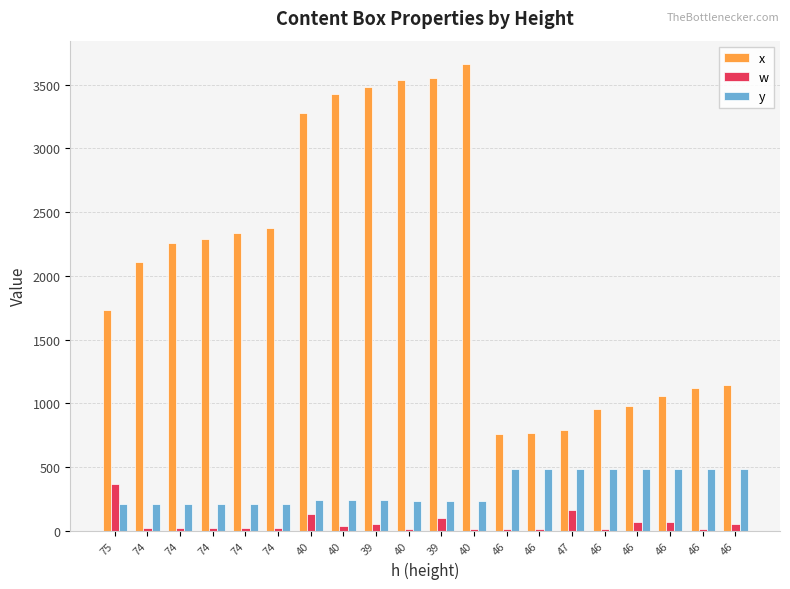

Does the chart contain stacked bars?

No